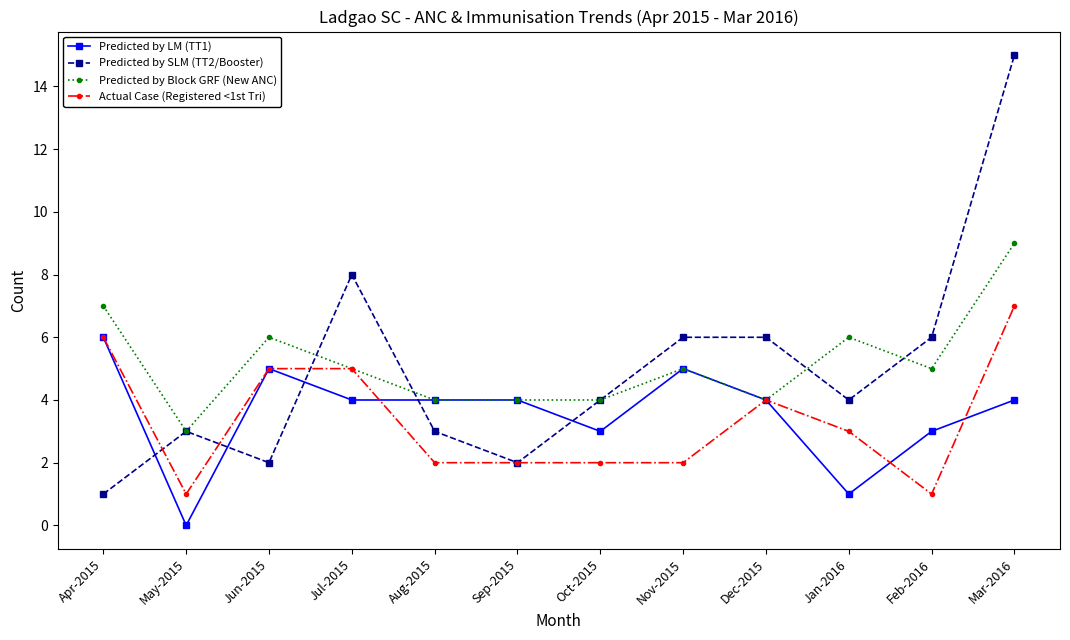

At how many categories does at least one series exceed 10?

1